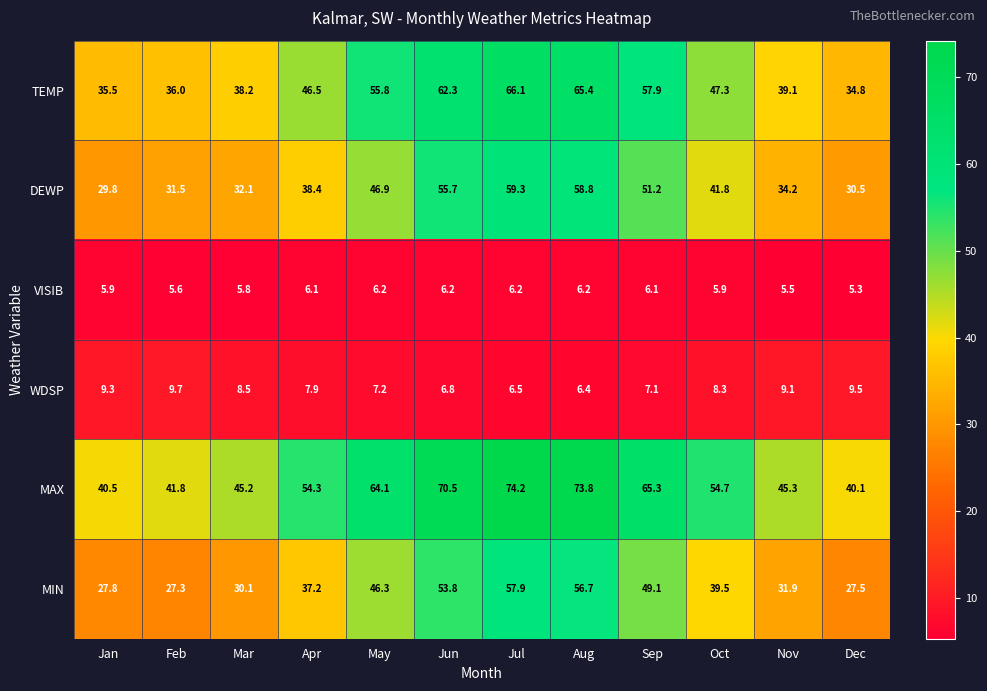

Count the number of categories in the chart.

12